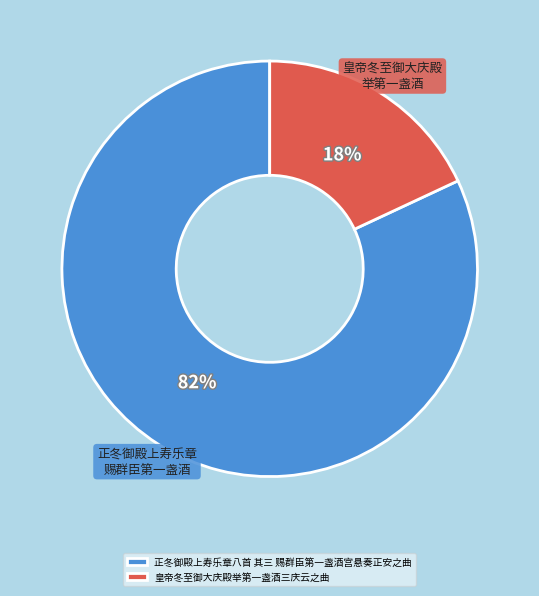

What is the largest slice in the pie chart?

正冬御殿上寿乐章八首 其三 赐群臣第一盏酒宫悬奏正安之曲